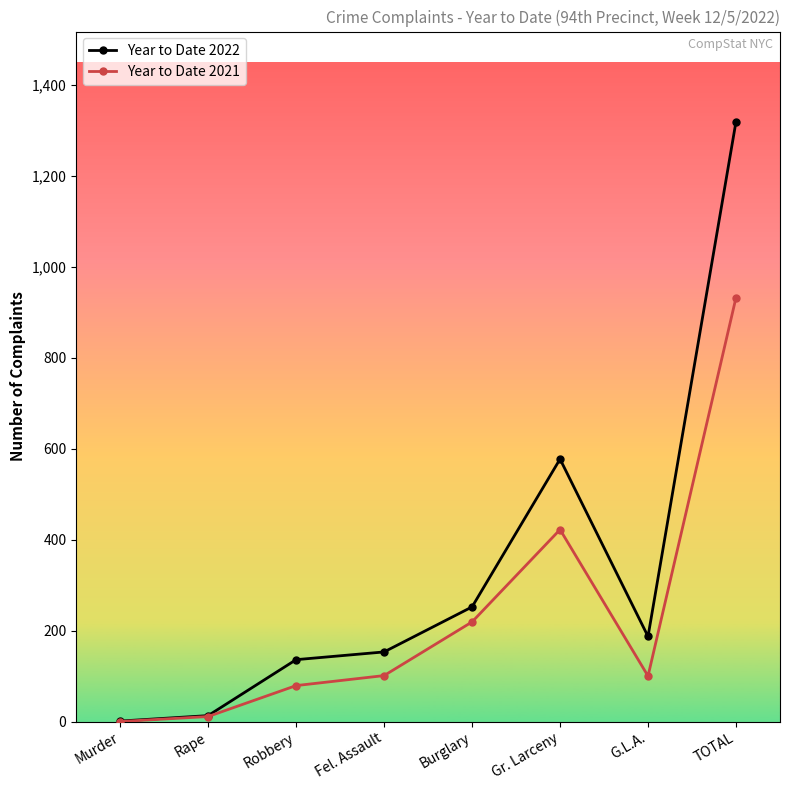

What is the total value across all series at Rape?

24